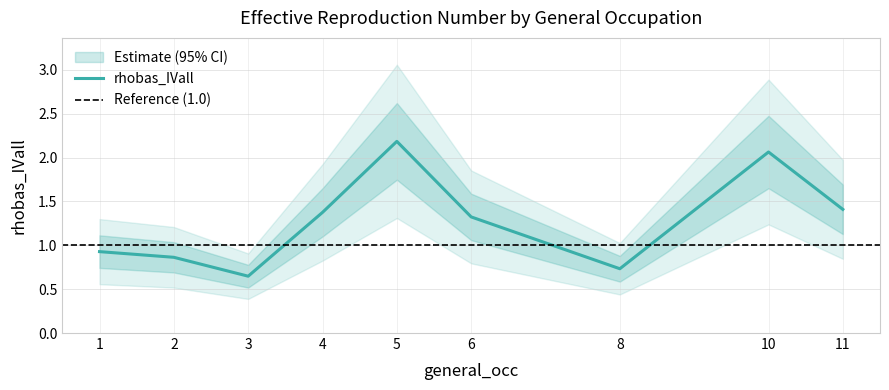

Reading right to left, what are all the values shown in this chart?

1.4	2.1	0.7	1.3	2.2	1.4	0.6	0.9	0.9